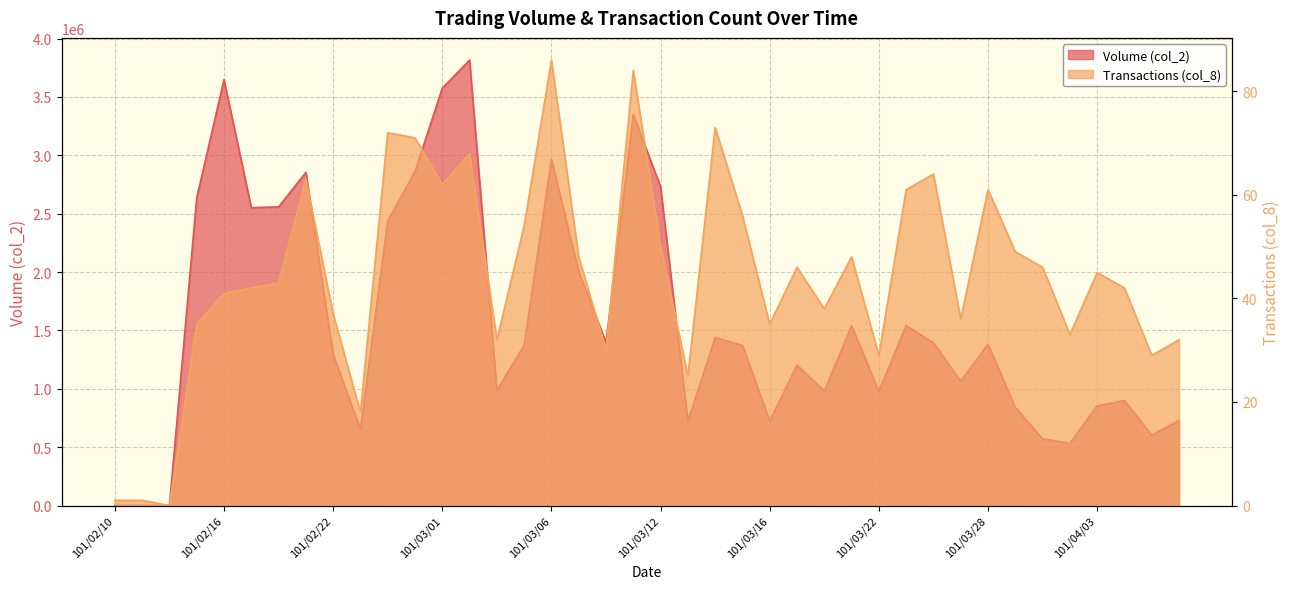

What is the value of the col_2 point at the 21st from the left?

2730030